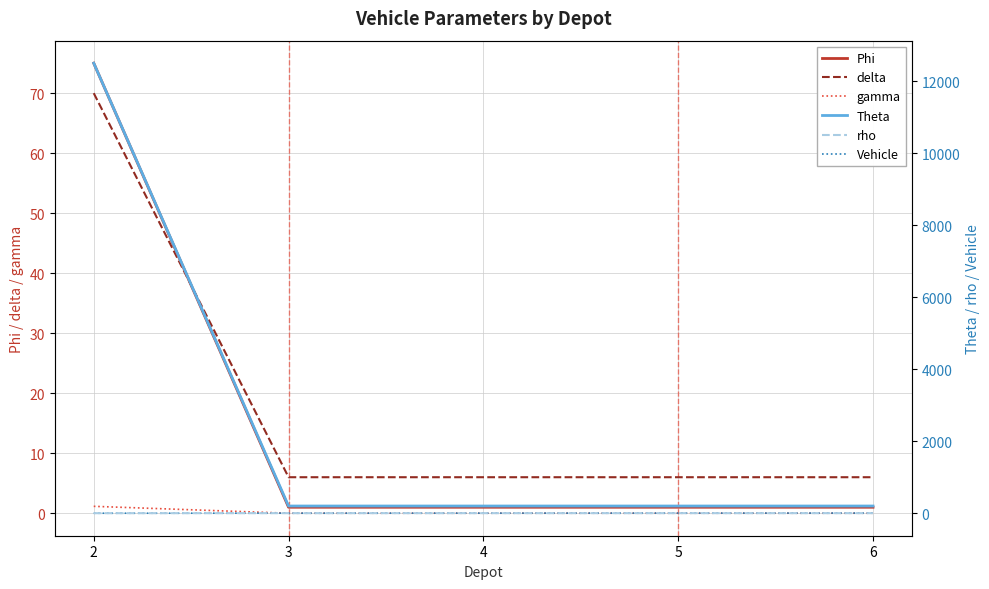

Reading left to right, extract all data points from this chart.

Phi: 2=75.0	3=1.0	4=1.0	5=1.0	6=1.0
delta: 2=70.0	3=6.0	4=6.0	5=6.0	6=6.0
gamma: 2=1.1	3=0.0	4=0.0	5=0.0	6=0.0
Theta: 2=12500.0	3=200.0	4=200.0	5=200.0	6=200.0
rho: 2=1.0	3=1.6	4=1.6	5=1.6	6=1.6
Vehicle: 2=0.0	3=1.0	4=2.0	5=3.0	6=4.0